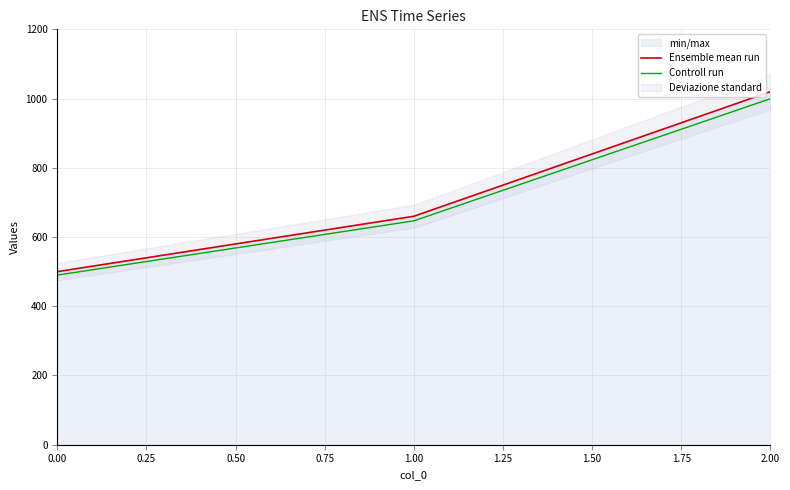

List the labels in order of Ensemble mean run value, largest first.

2.00, 1.00, 0.00